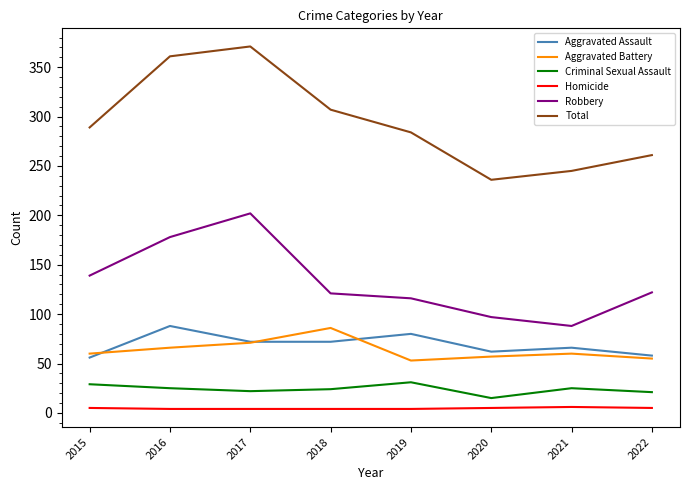

Which label corresponds to the largest value in the chart?

2017